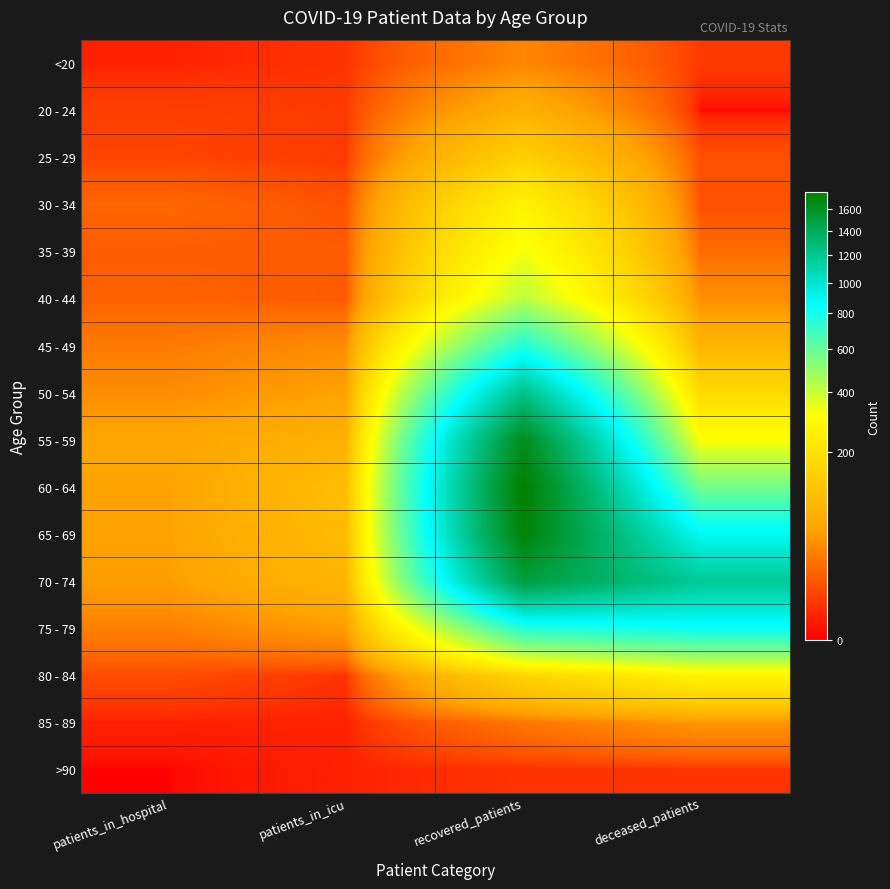

Reading left to right, extract all data points from this chart.

<20: patients_in_hospital=1	patients_in_icu=3	recovered_patients=33	deceased_patients=4
20 - 24: patients_in_hospital=5	patients_in_icu=4	recovered_patients=74	deceased_patients=0
25 - 29: patients_in_hospital=6	patients_in_icu=4	recovered_patients=147	deceased_patients=9
30 - 34: patients_in_hospital=17	patients_in_icu=10	recovered_patients=260	deceased_patients=9
35 - 39: patients_in_hospital=13	patients_in_icu=13	recovered_patients=328	deceased_patients=19
40 - 44: patients_in_hospital=15	patients_in_icu=12	recovered_patients=420	deceased_patients=38
45 - 49: patients_in_hospital=26	patients_in_icu=37	recovered_patients=757	deceased_patients=81
50 - 54: patients_in_hospital=37	patients_in_icu=54	recovered_patients=1227	deceased_patients=174
55 - 59: patients_in_hospital=57	patients_in_icu=76	recovered_patients=1631	deceased_patients=309
60 - 64: patients_in_hospital=53	patients_in_icu=101	recovered_patients=1756	deceased_patients=563
65 - 69: patients_in_hospital=53	patients_in_icu=97	recovered_patients=1716	deceased_patients=873
70 - 74: patients_in_hospital=50	patients_in_icu=85	recovered_patients=1495	deceased_patients=1178
75 - 79: patients_in_hospital=29	patients_in_icu=49	recovered_patients=759	deceased_patients=830
80 - 84: patients_in_hospital=8	patients_in_icu=3	recovered_patients=161	deceased_patients=267
85 - 89: patients_in_hospital=1	patients_in_icu=1	recovered_patients=24	deceased_patients=44
>90: patients_in_hospital=0	patients_in_icu=1	recovered_patients=3	deceased_patients=3